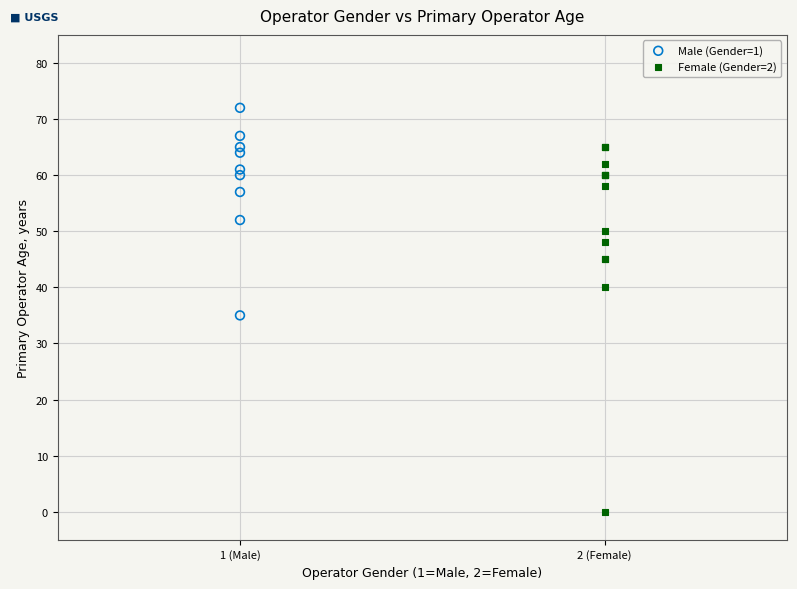

Which series has the largest Y range (max minus min)?

Female (Gender=2)